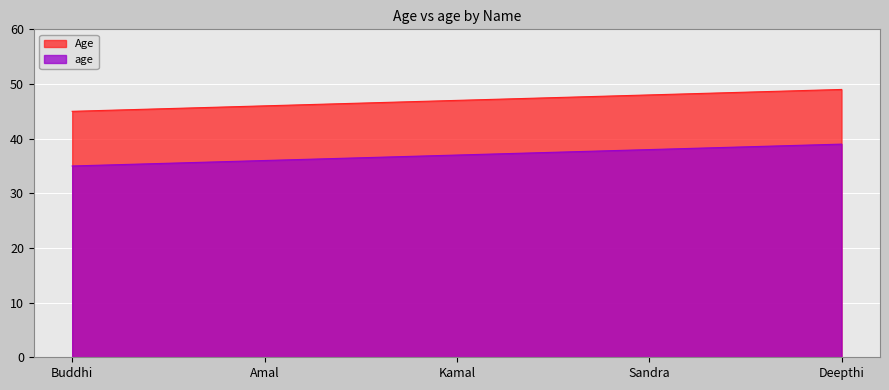

What position from the right is Amal?

4